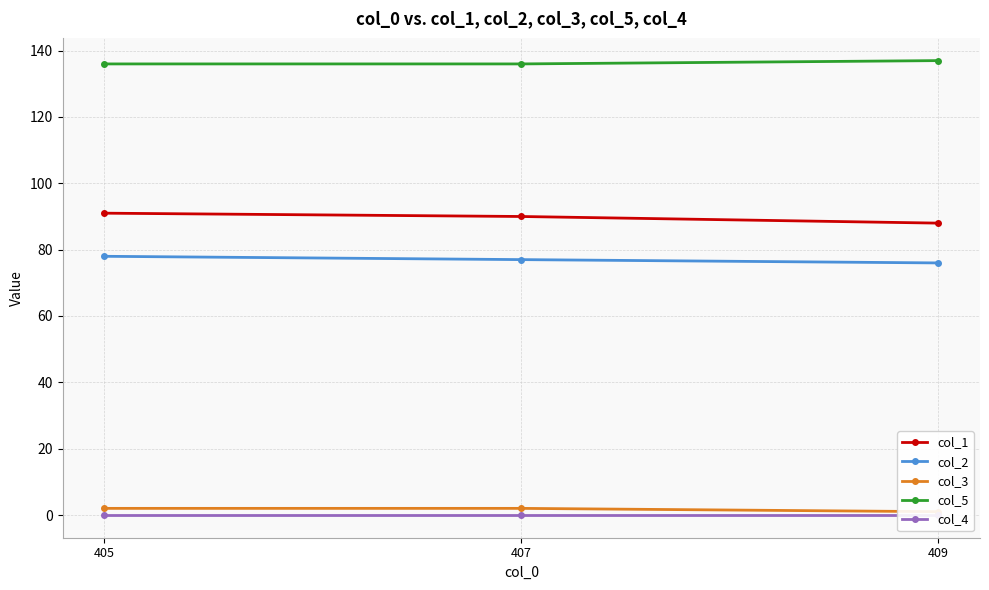

What is the maximum value shown in the chart?

137